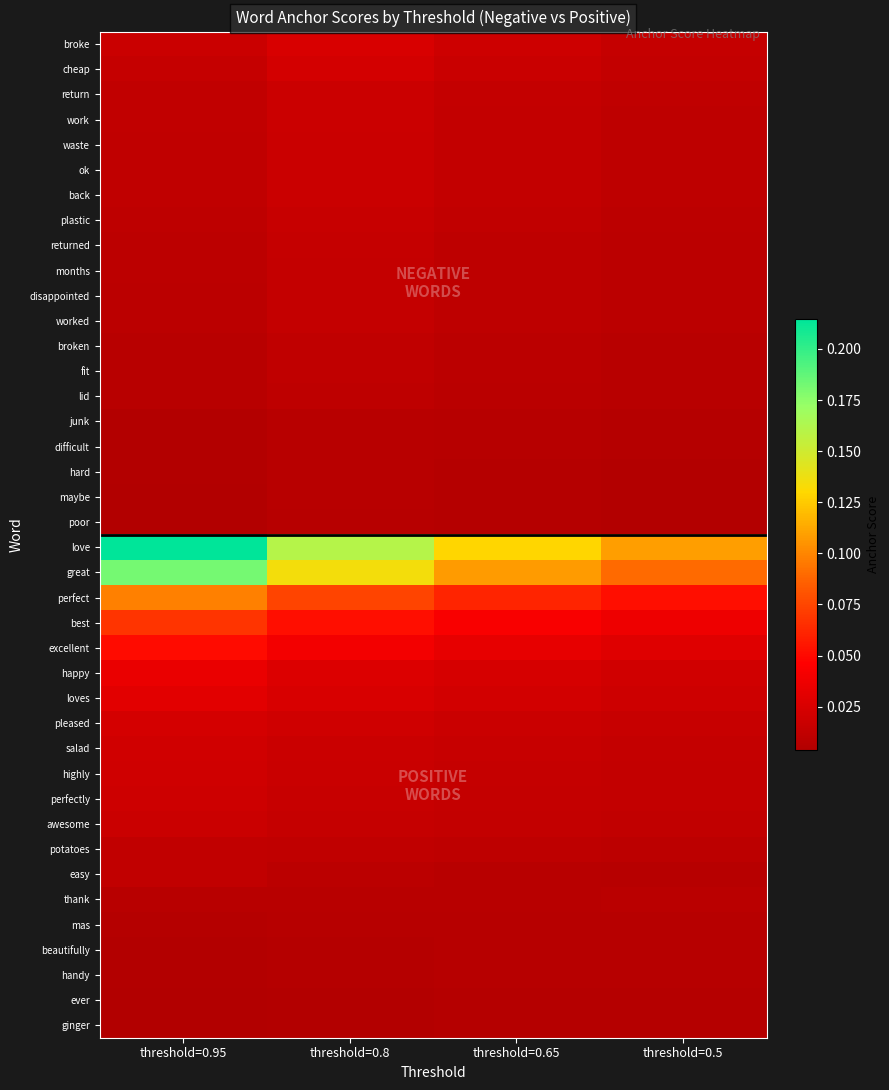

What is the maximum value shown in the chart?

0.2